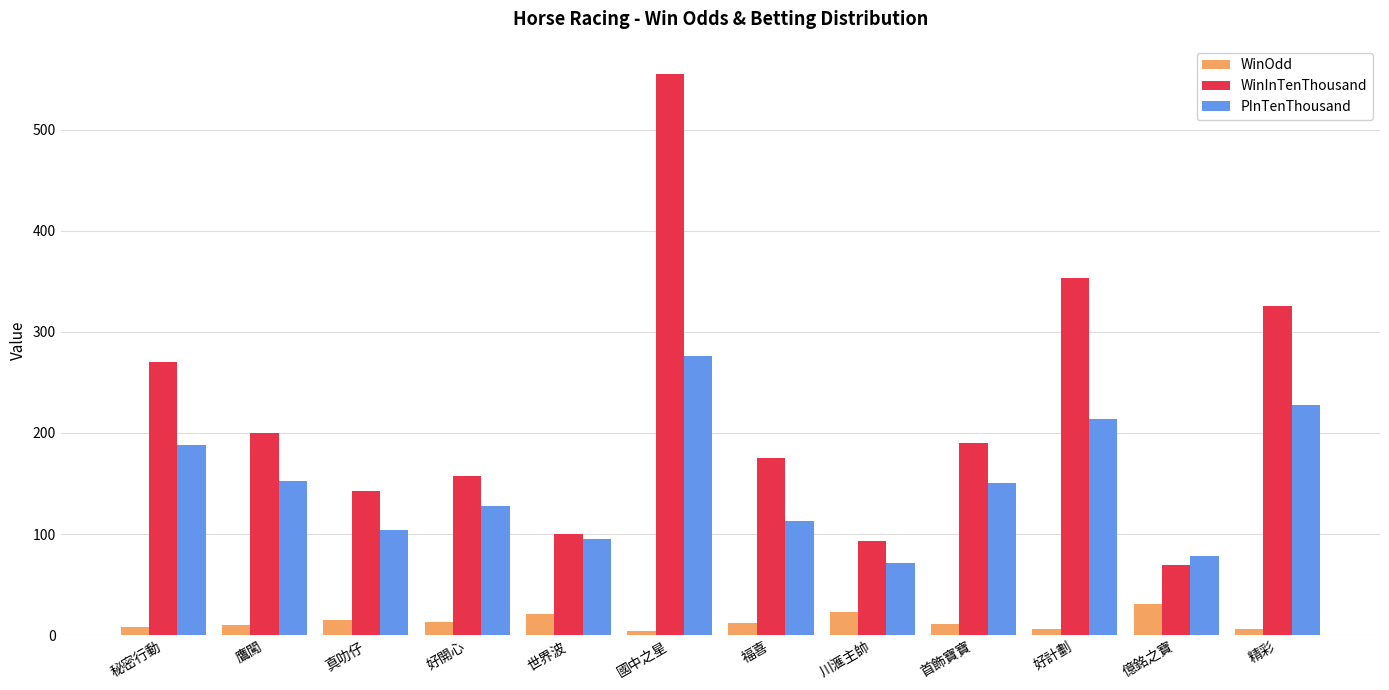

Which series has the largest total across all categories?

WinInTenThousand